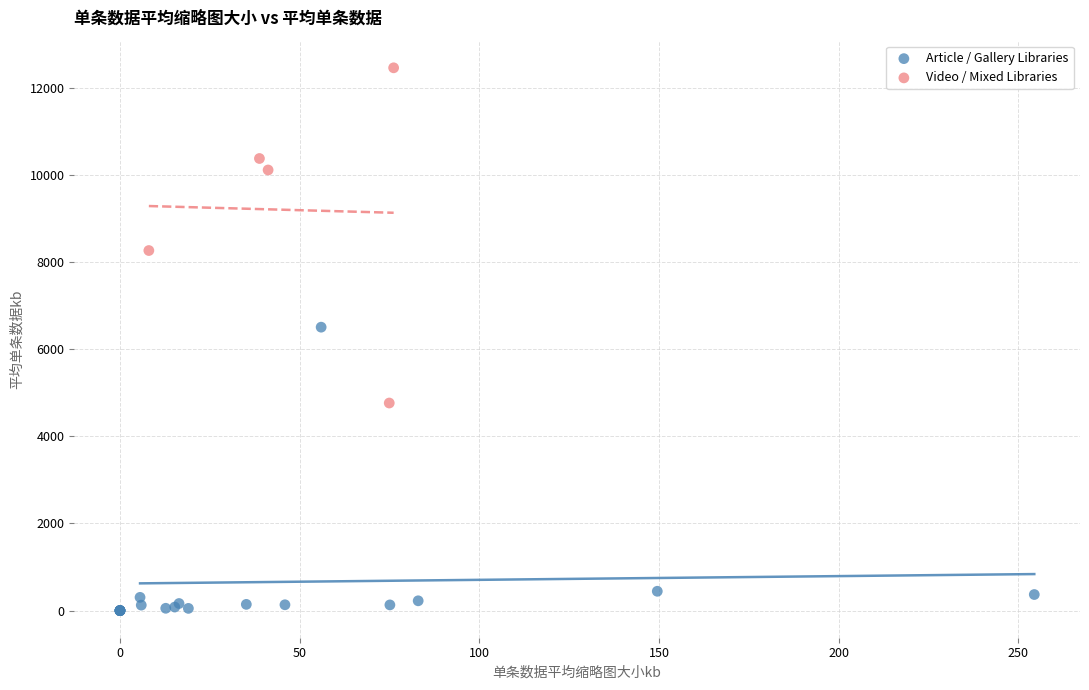

Which series contains the highest Y value?

Video / Mixed Libraries